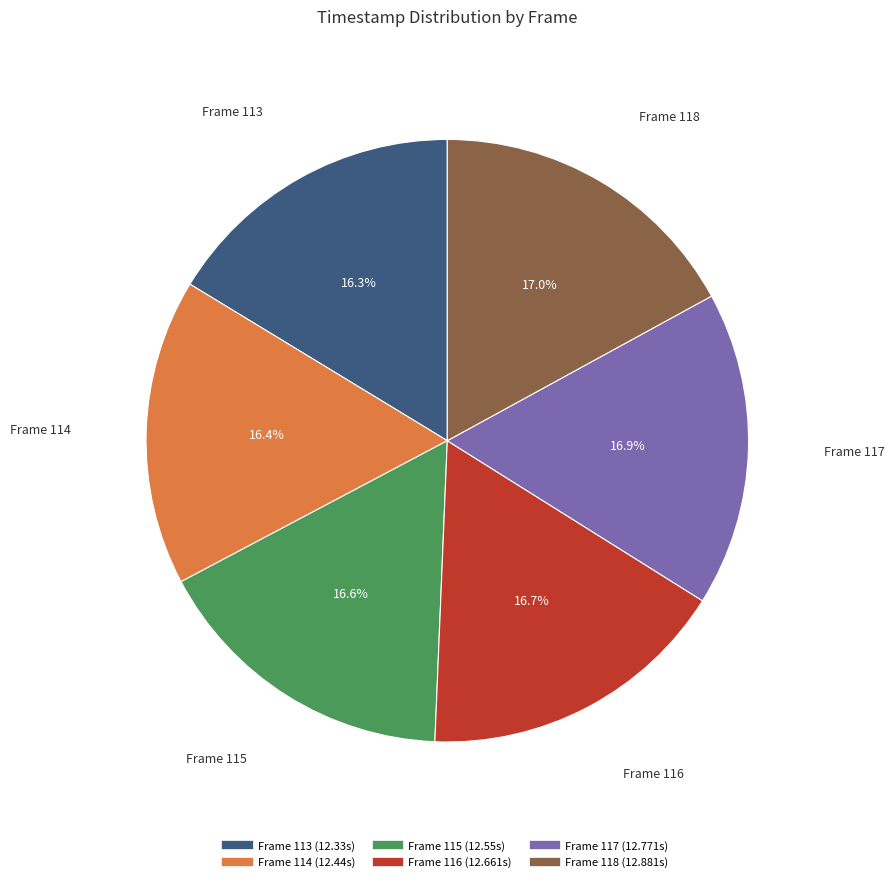

Is there any slice that represents more than half of the pie?

No